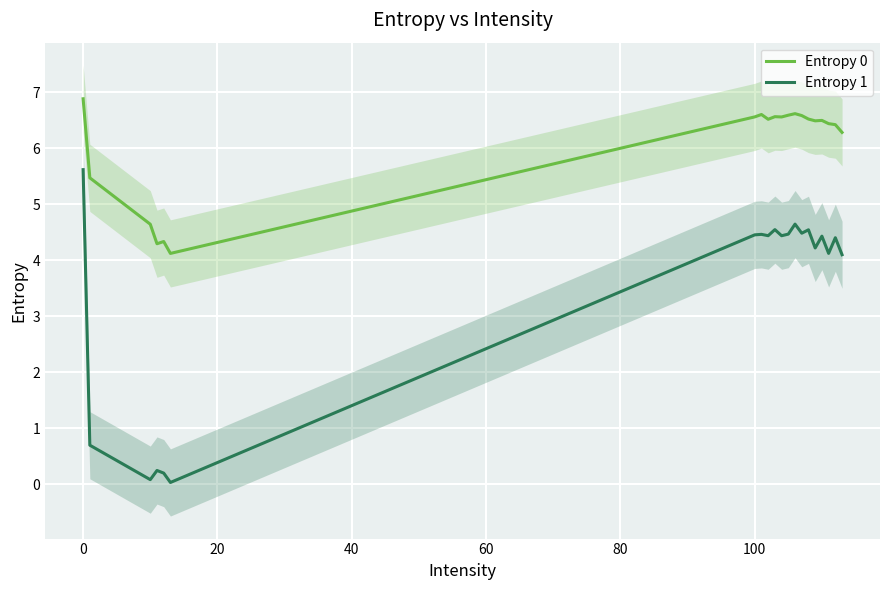

True or false: Entropy 0 and Entropy 1 intersect in this chart.

False